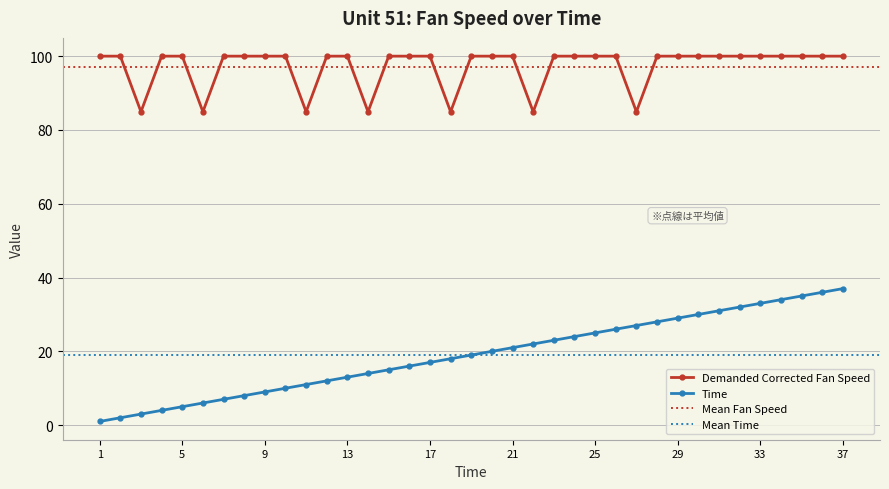

Reading left to right, transcribe all the data shown in this chart.

Demanded Corrected Fan Speed: 1=100.0	2=100.0	3=84.9	4=100.0	5=100.0	6=84.9	7=100.0	8=100.0	9=100.0	10=100.0	11=84.9	12=100.0	13=100.0	14=84.9	15=100.0	16=100.0	17=100.0	18=84.9	19=100.0	20=100.0	21=100.0	22=84.9	23=100.0	24=100.0	25=100.0	26=100.0	27=84.9	28=100.0	29=100.0	30=100.0	31=100.0	32=100.0	33=100.0	34=100.0	35=100.0	36=100.0	37=100.0
Time: 1=1.0	2=2.0	3=3.0	4=4.0	5=5.0	6=6.0	7=7.0	8=8.0	9=9.0	10=10.0	11=11.0	12=12.0	13=13.0	14=14.0	15=15.0	16=16.0	17=17.0	18=18.0	19=19.0	20=20.0	21=21.0	22=22.0	23=23.0	24=24.0	25=25.0	26=26.0	27=27.0	28=28.0	29=29.0	30=30.0	31=31.0	32=32.0	33=33.0	34=34.0	35=35.0	36=36.0	37=37.0